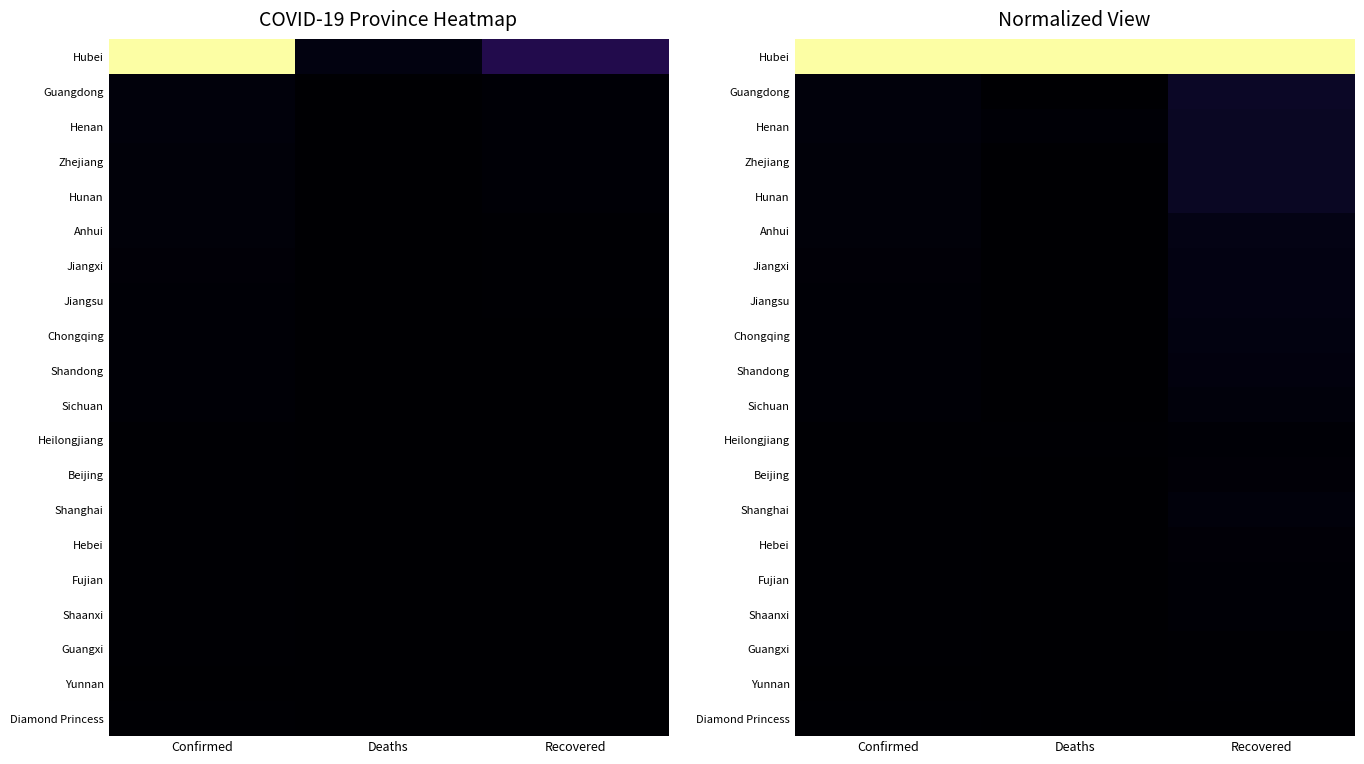

List the labels in order of Henan value, smallest first.

Deaths, Confirmed, Recovered